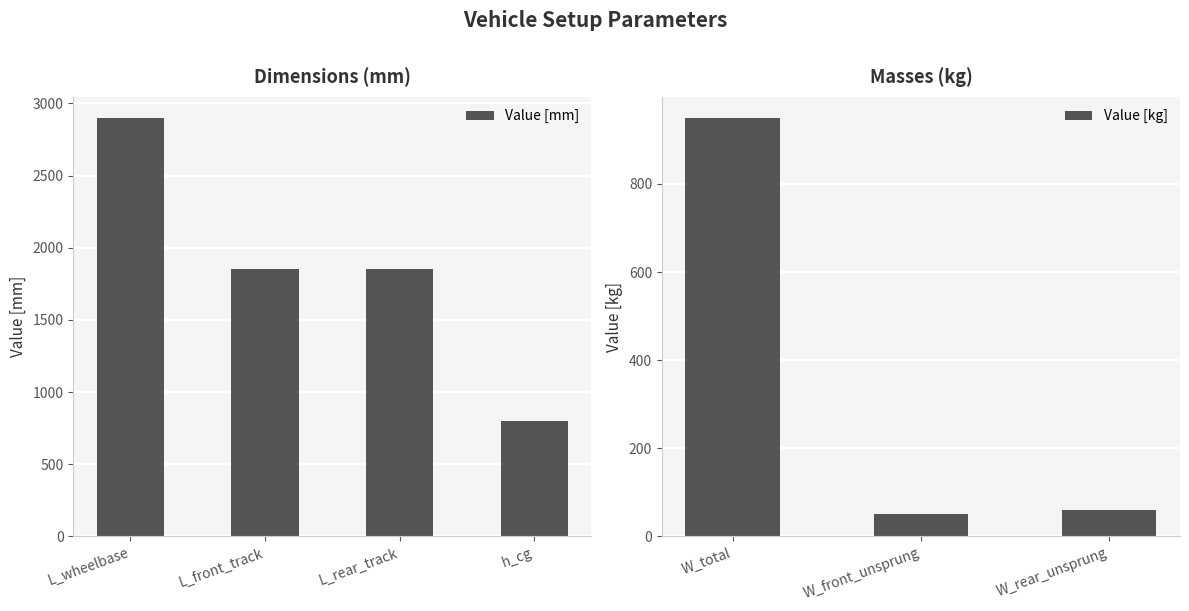

What is the sum of the Value [mm] values at L_wheelbase and L_front_track?

4750